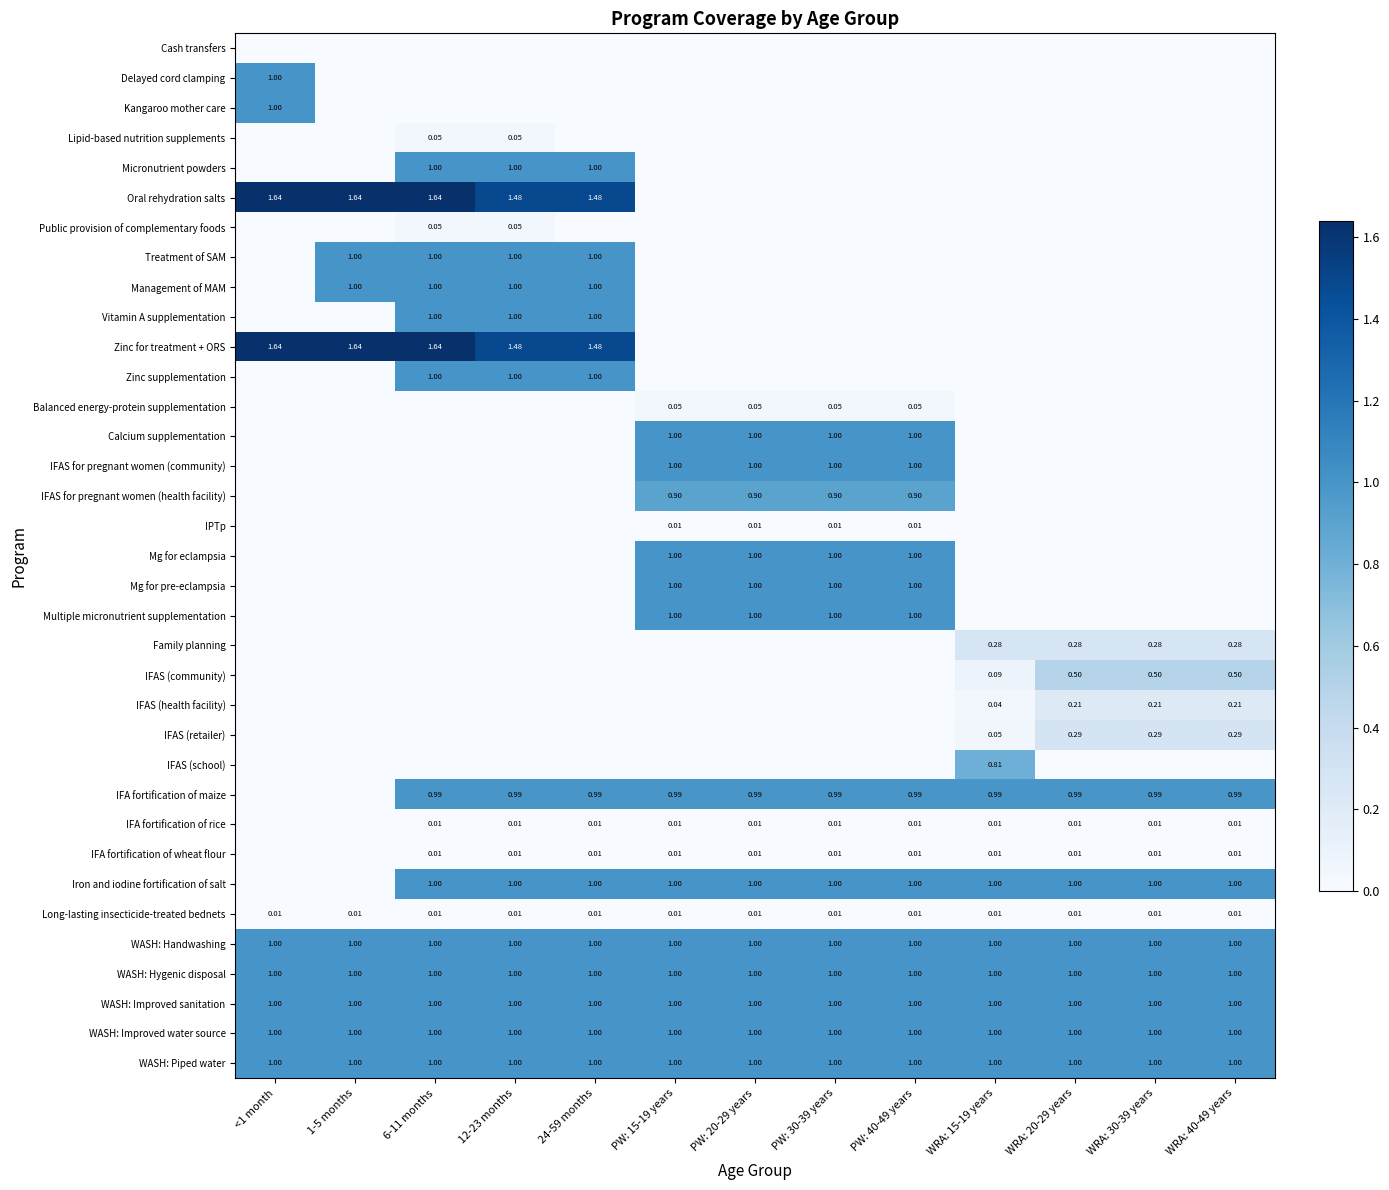

Is the value of Delayed cord clamping at 24-59 months greater than the value of IFAS for pregnant women (community) at PW: 30-39 years?

No